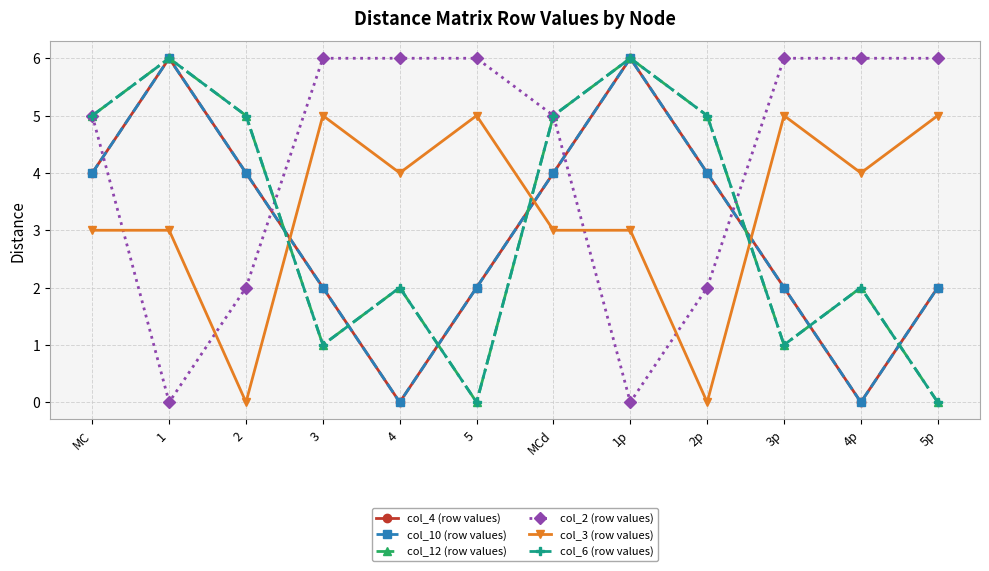

At which category is the sum across all series the highest?

1